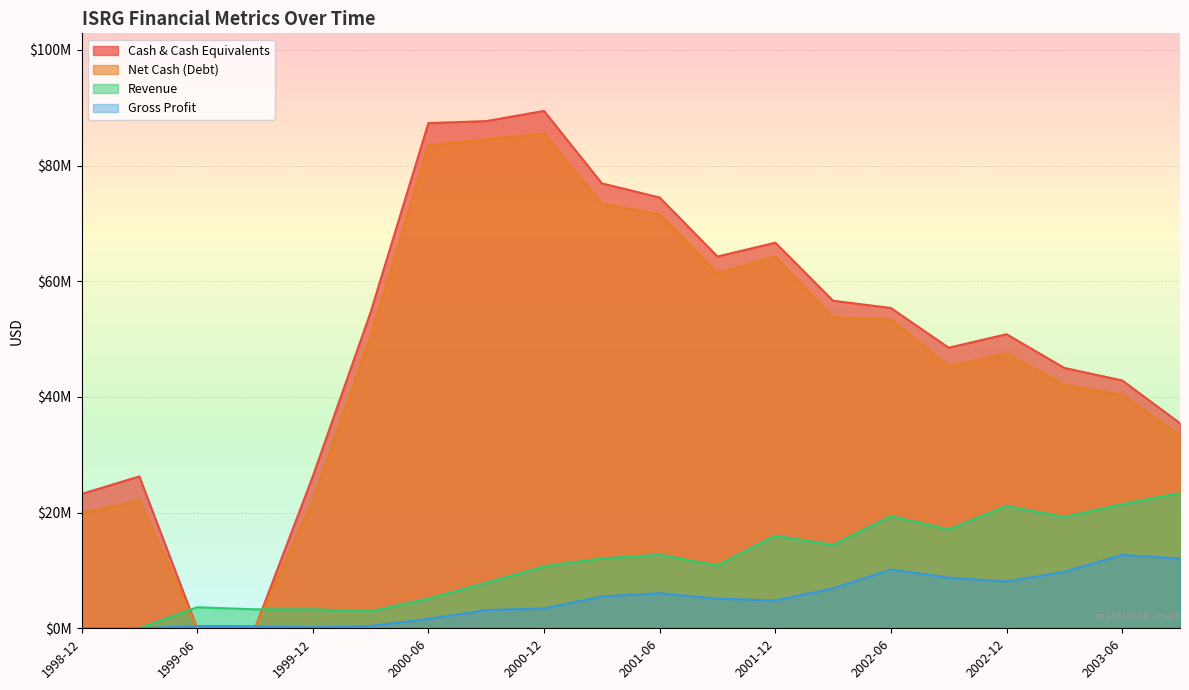

Which series has the largest total across all categories?

Cash & Cash Equivalents